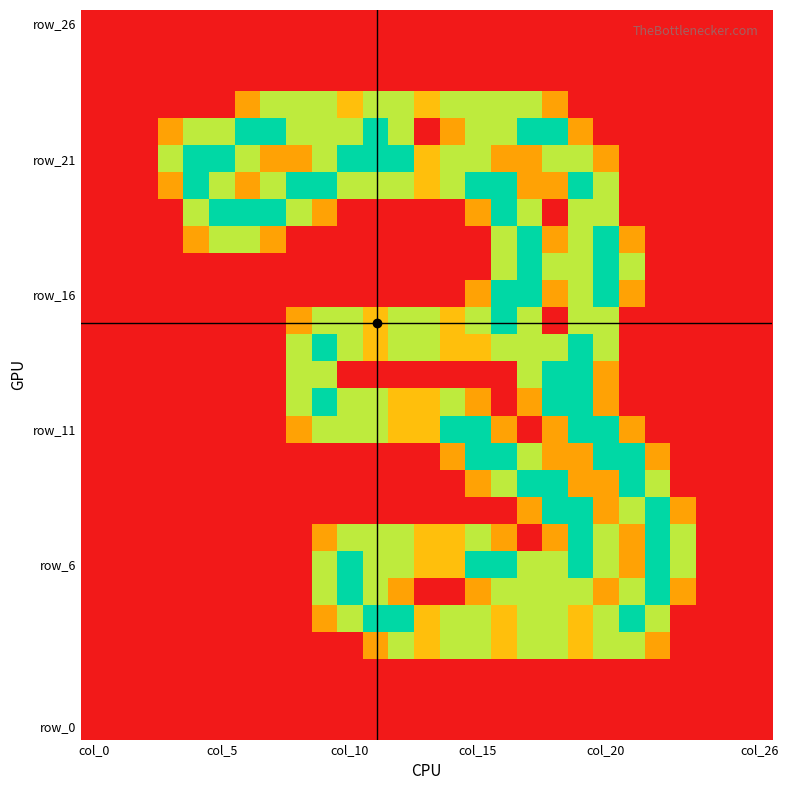

At which category is the sum across all series the highest?

19